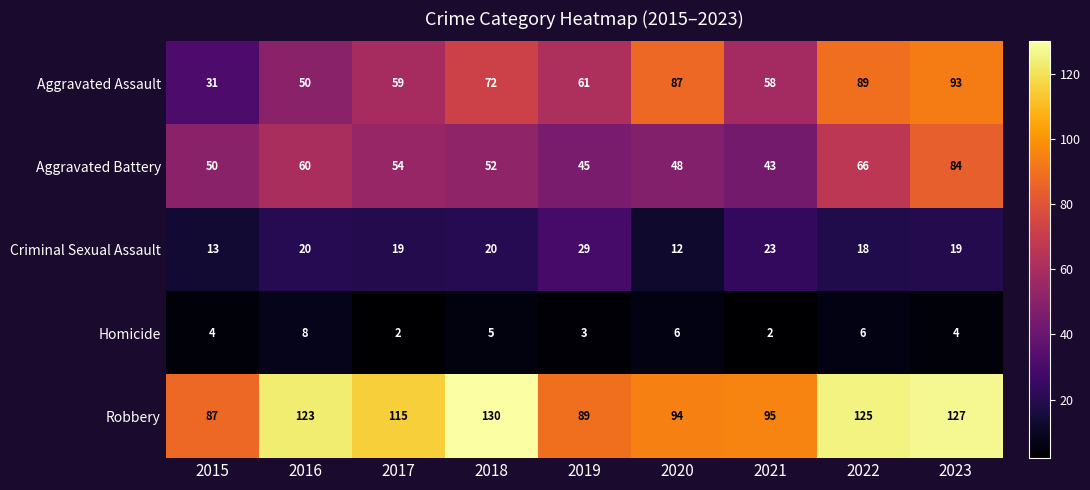

How many distinct data groups are displayed?

5